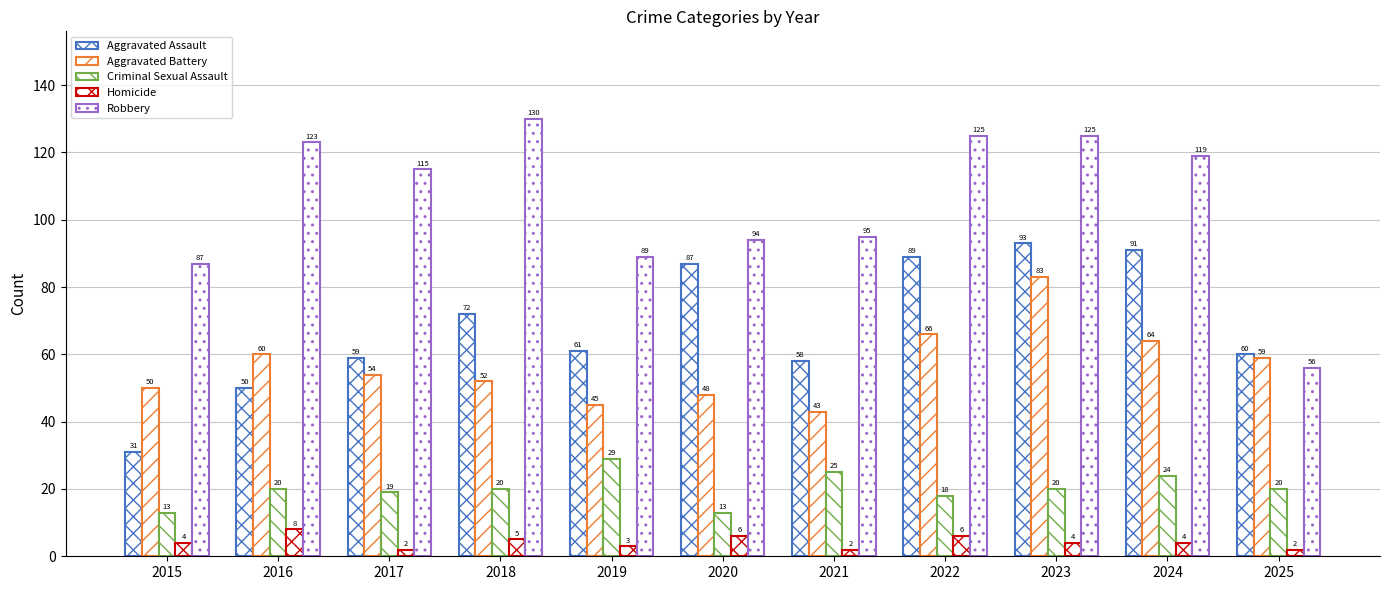

What is the difference between the highest and lowest values at 2018?

125